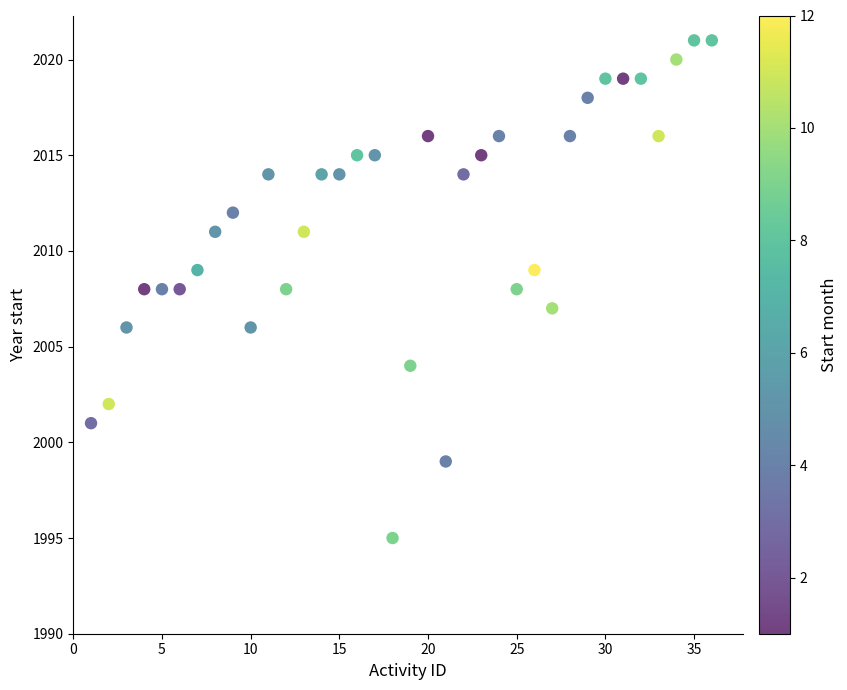

What is the range of Y values (max minus min)?

26